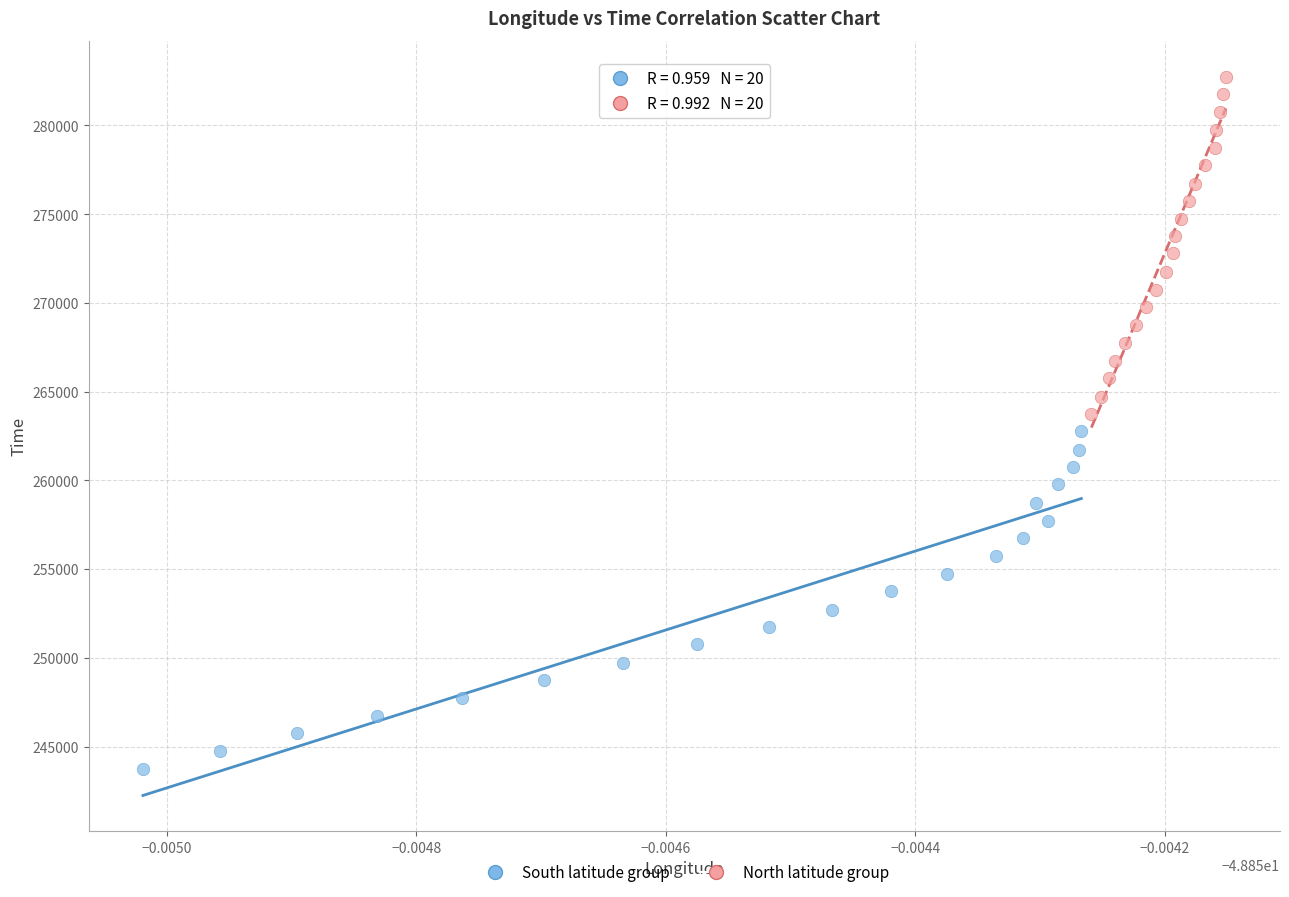

Which series contains the lowest Y value?

South latitude group